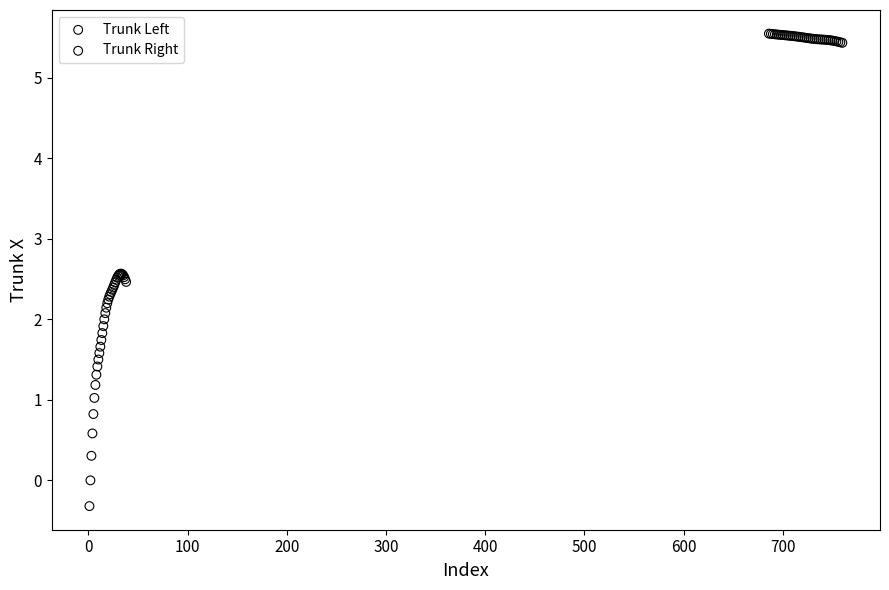

What are all the series names shown in the legend?

Trunk Left, Trunk Right